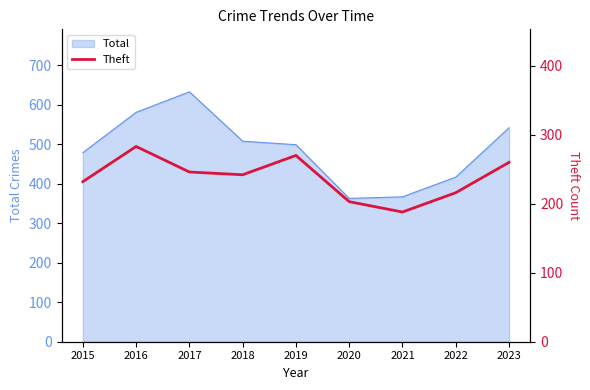

The value of Total at 2016 is 581. True or false?

True